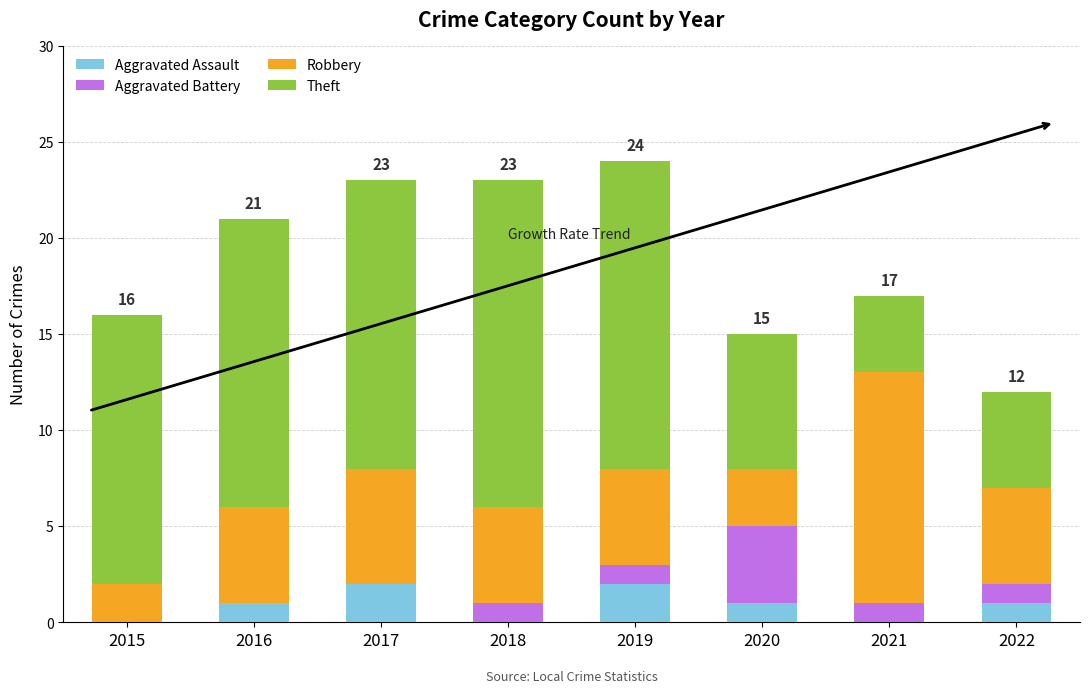

The Aggravated Assault series shows 0 at 2016. True or false?

False